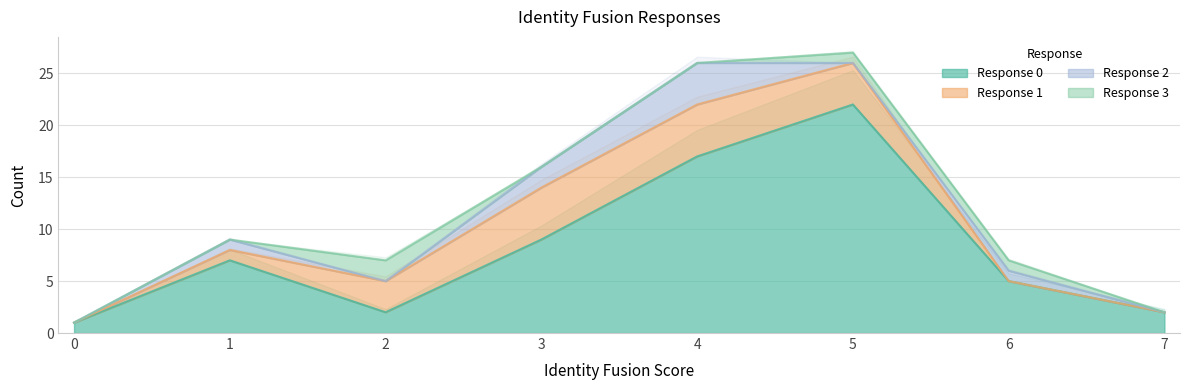

True or false: Response 0 has a value of 17 at 4.

True